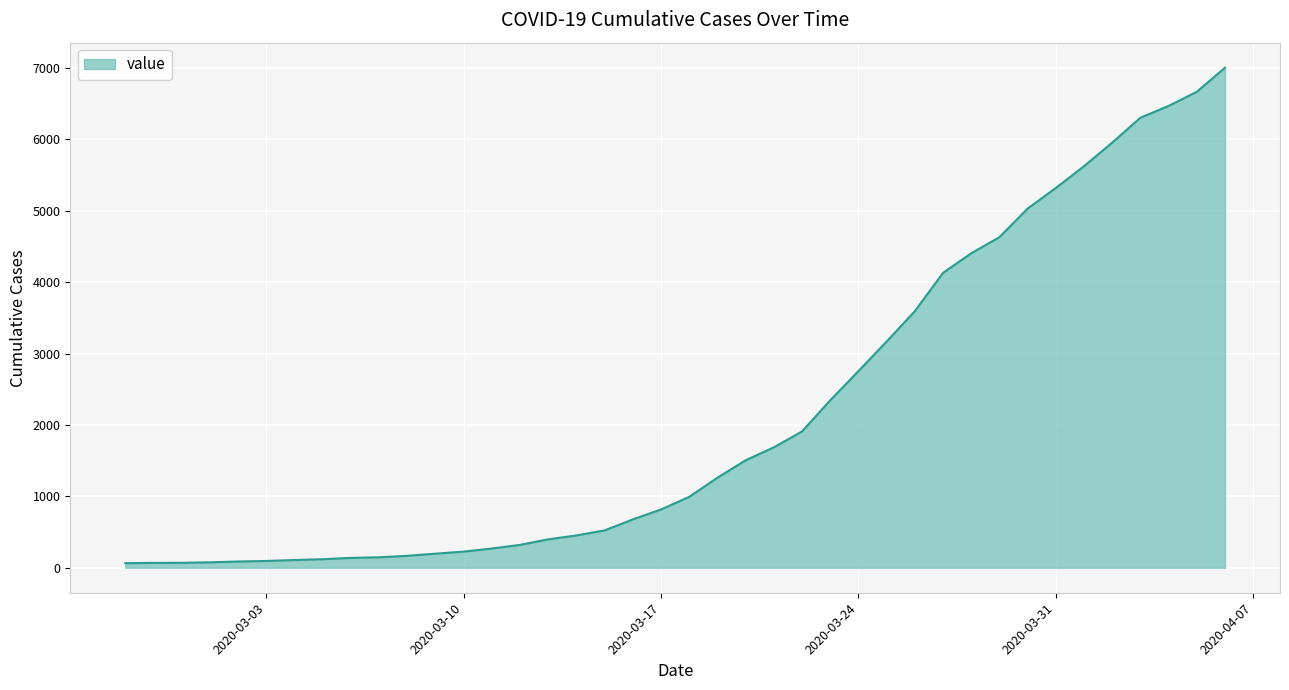

What is the maximum value shown in the chart?

7004